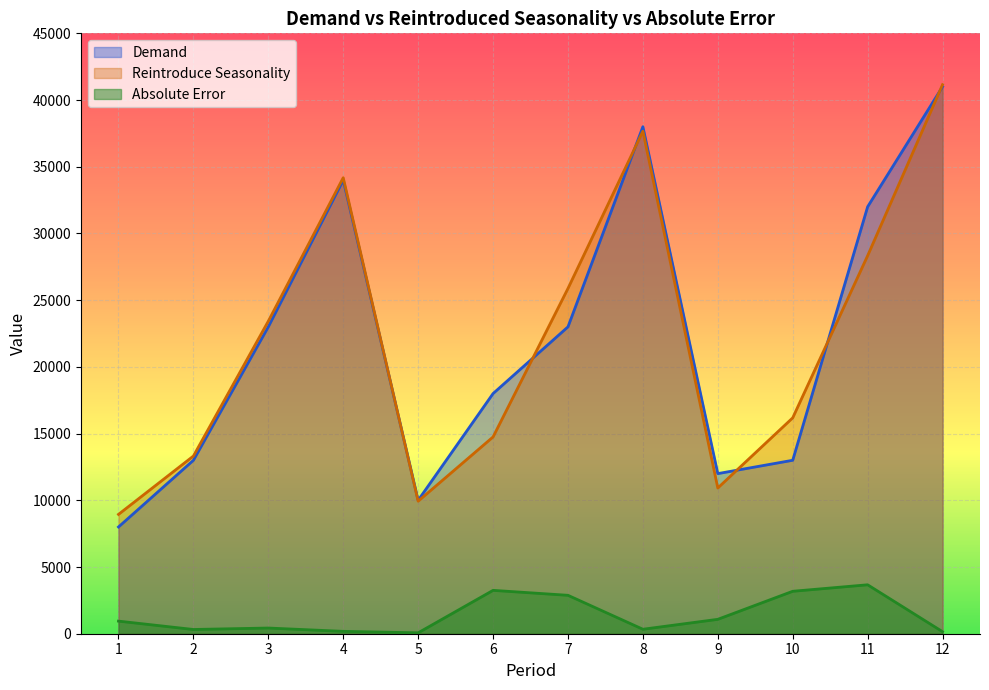

Between 8 and 4, which is larger?

8